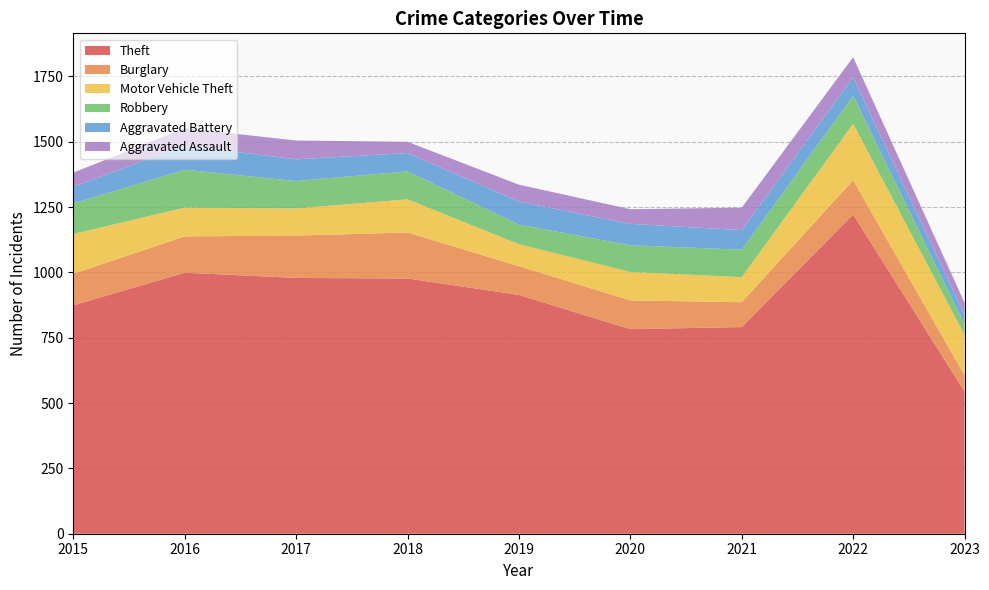

Reading left to right, extract all data points from this chart.

Theft: 874	999	979	977	914	783	791	1222	544
Burglary: 121	139	162	176	110	110	95	131	62
Motor Vehicle Theft: 152	110	104	127	84	109	96	216	155
Robbery: 117	145	105	107	75	102	105	107	40
Aggravated Battery: 64	93	83	70	88	82	75	71	36
Aggravated Assault: 54	66	72	43	65	56	86	77	47